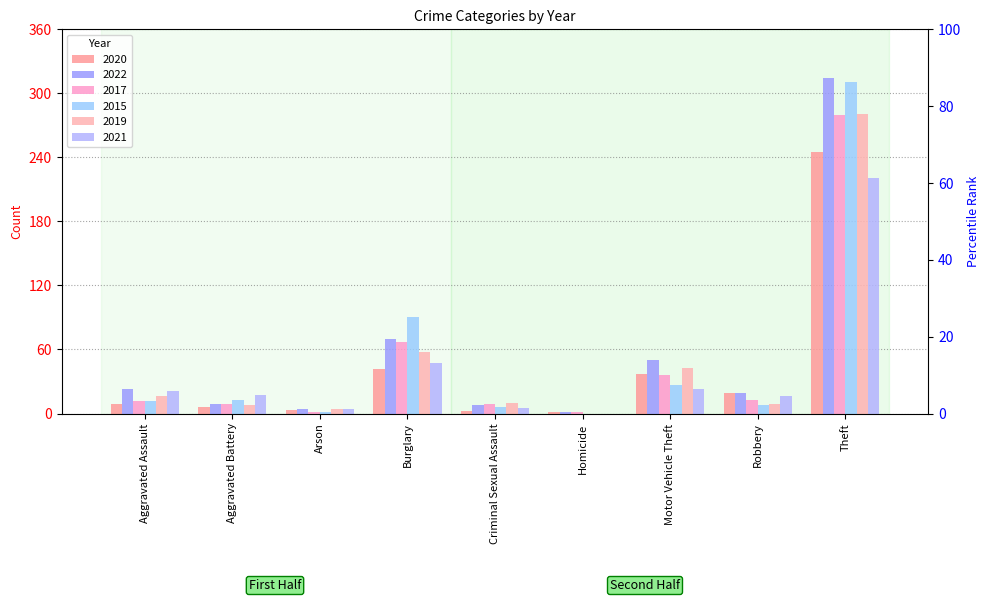

How many values in the 2022 series exceed 19?

4